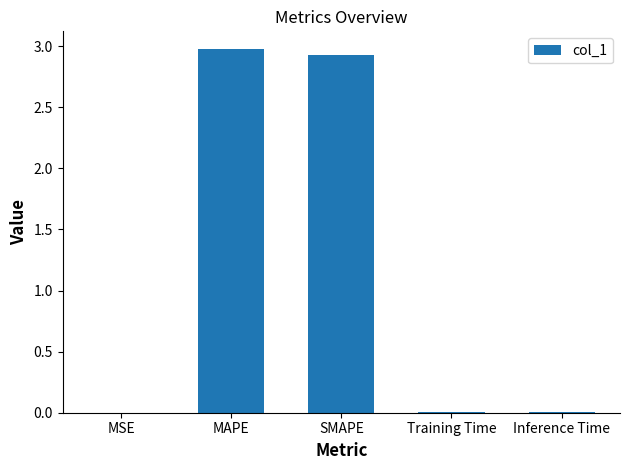

What value does the data have at SMAPE?

2.9